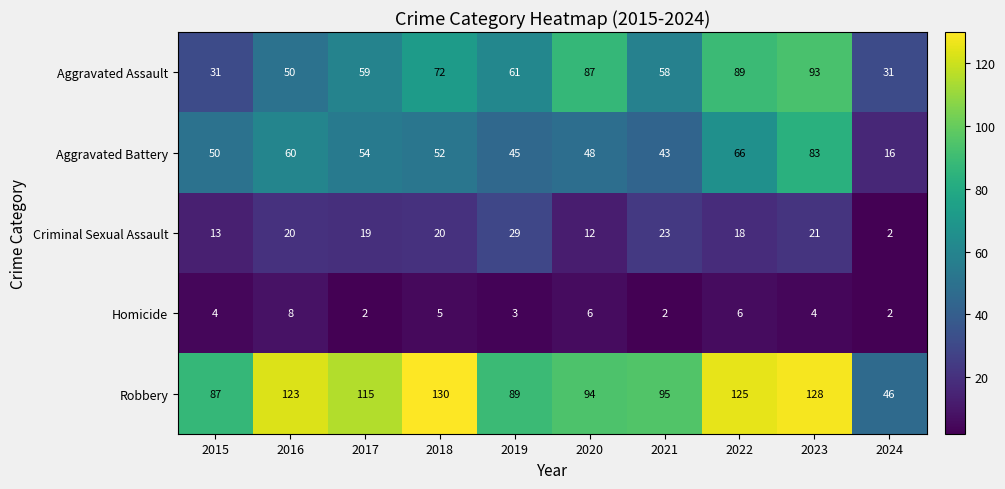

What is the minimum value shown in the chart?

2